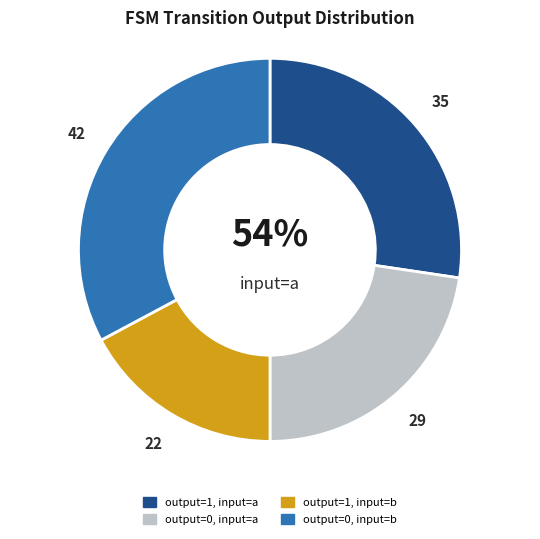

Is output_symbol=1 (b) the majority of the pie?

No